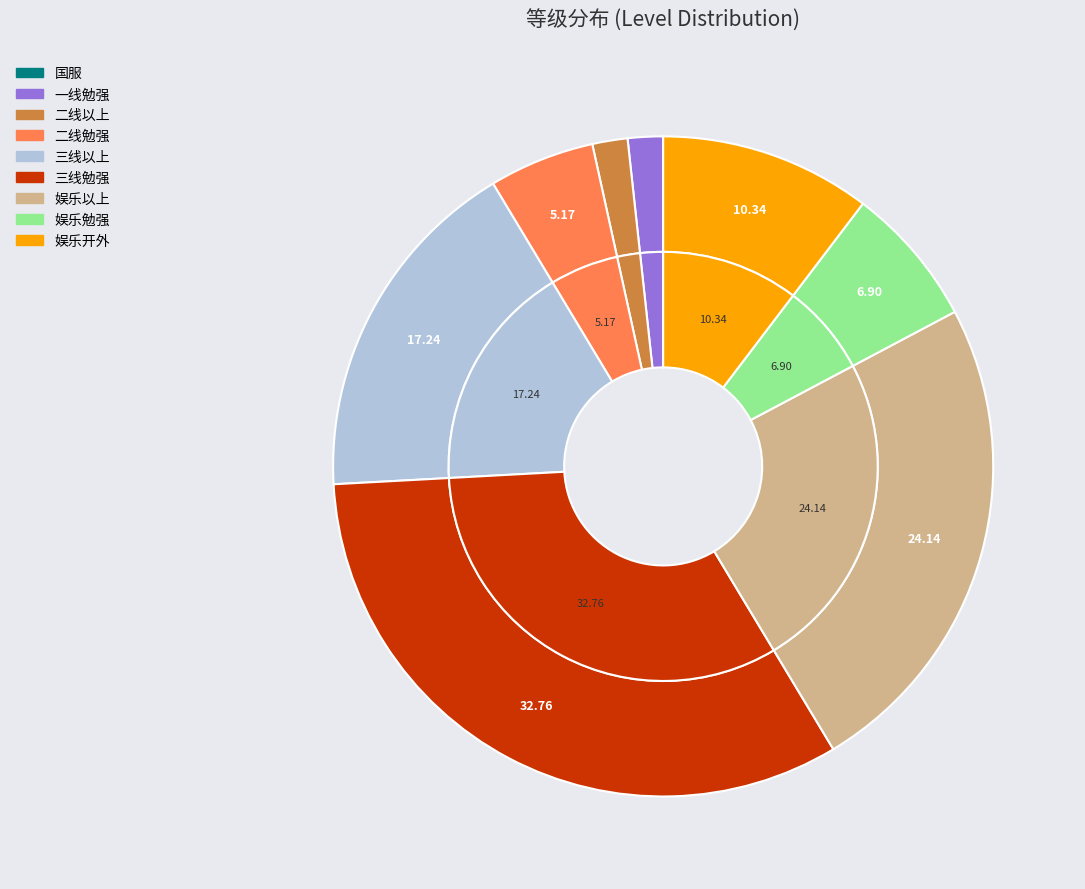

How many segments does this pie chart have?

8